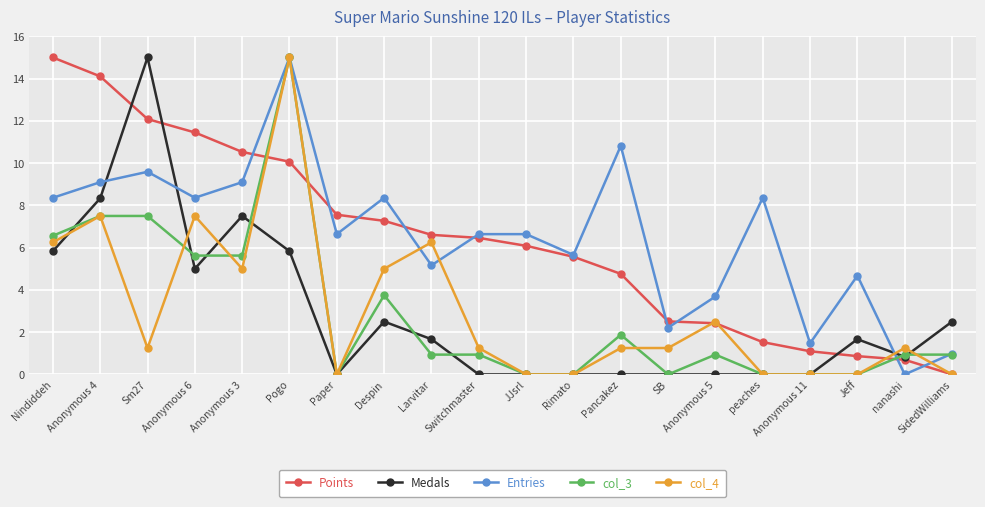

What is the greatest value displayed?

15.0